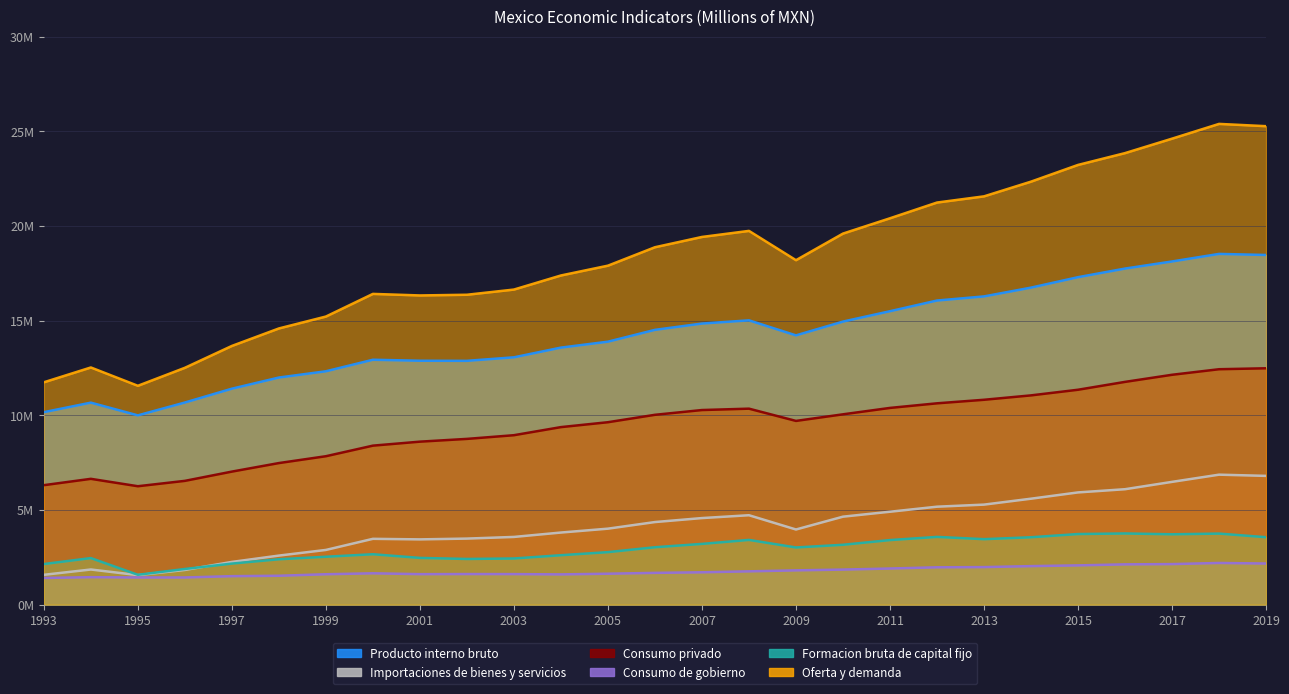

What is the difference between the second highest and minimum values in the Consumo privado series?

6.2